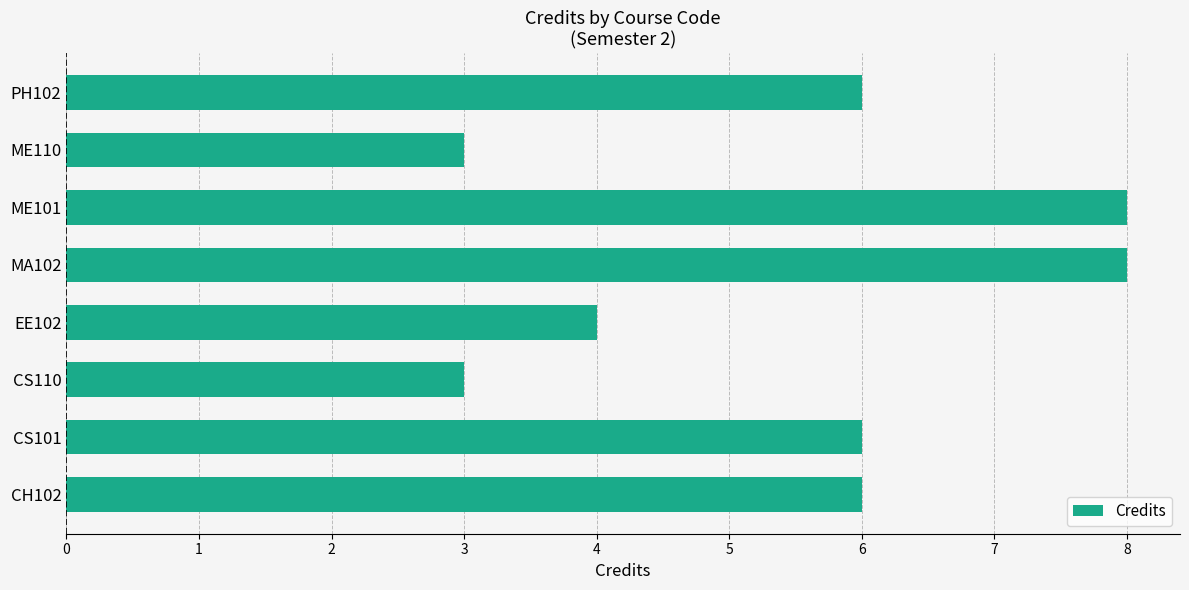

Is it true that the value at MA102 is 4?

False